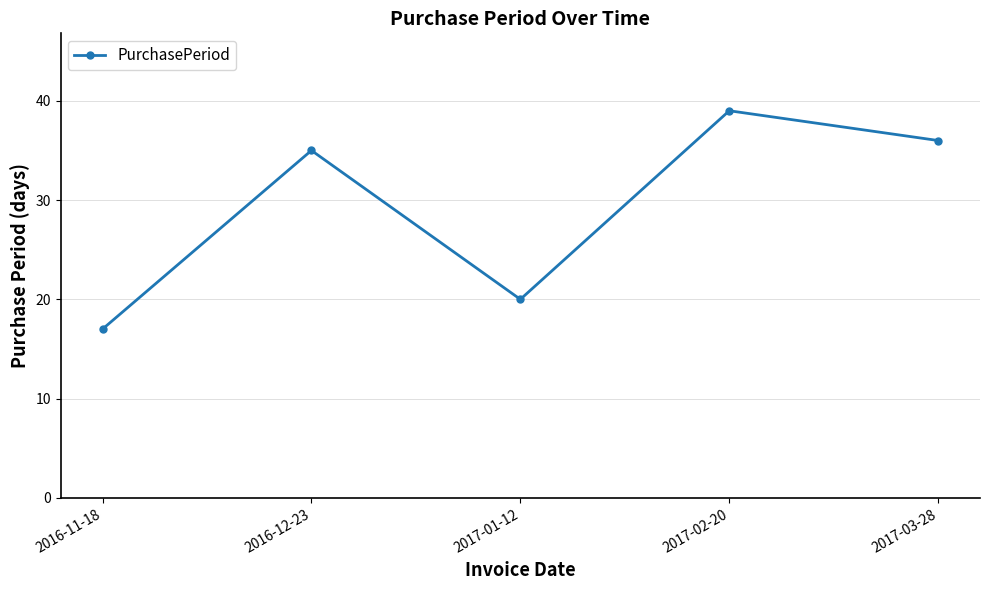

At which label is the value closest to 28?

2016-12-23